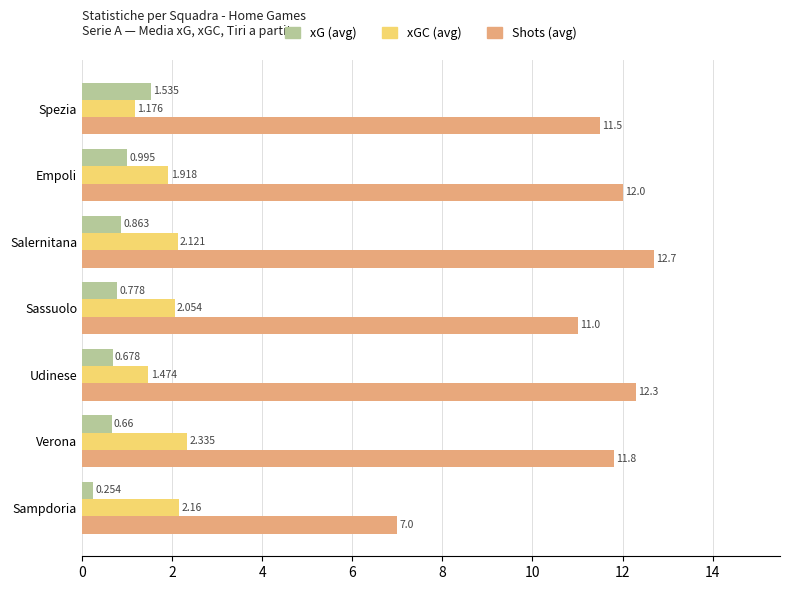

Which category has the lowest value in the xGC (avg) series?

Spezia